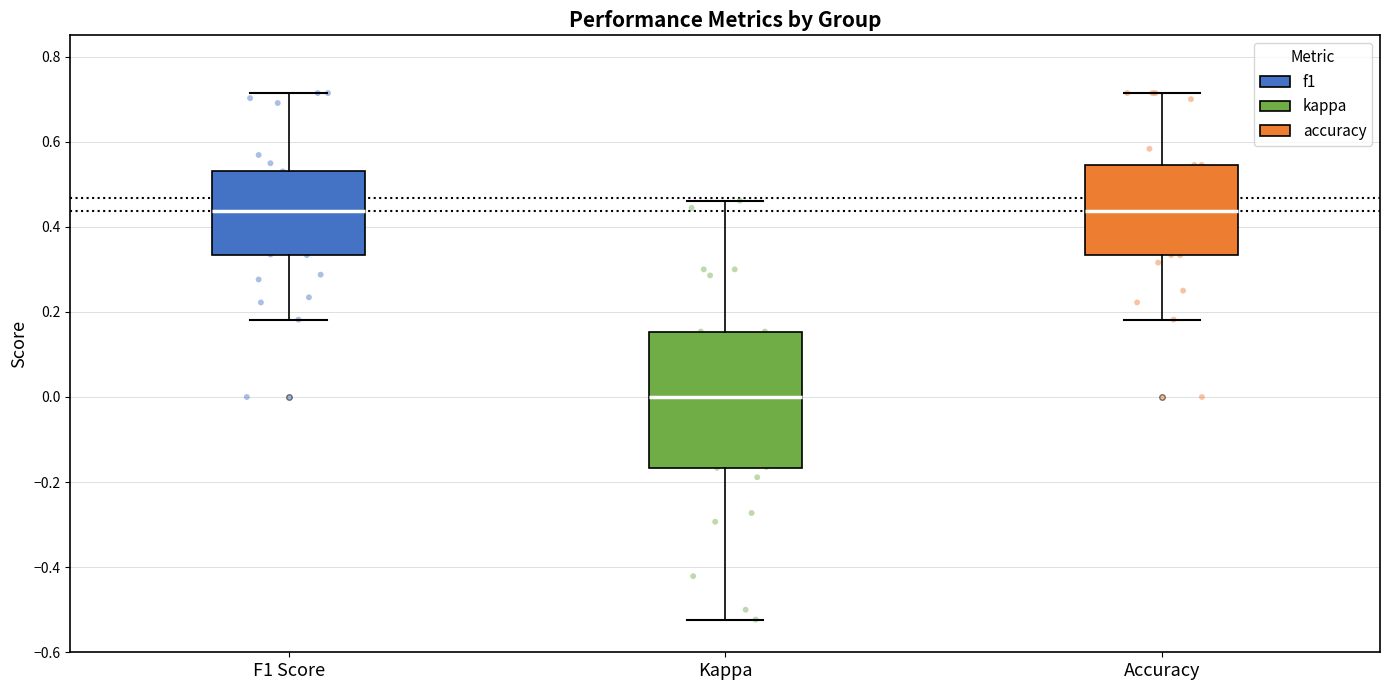

Which box is the tallest, from its lower edge to its upper edge?

Kappa